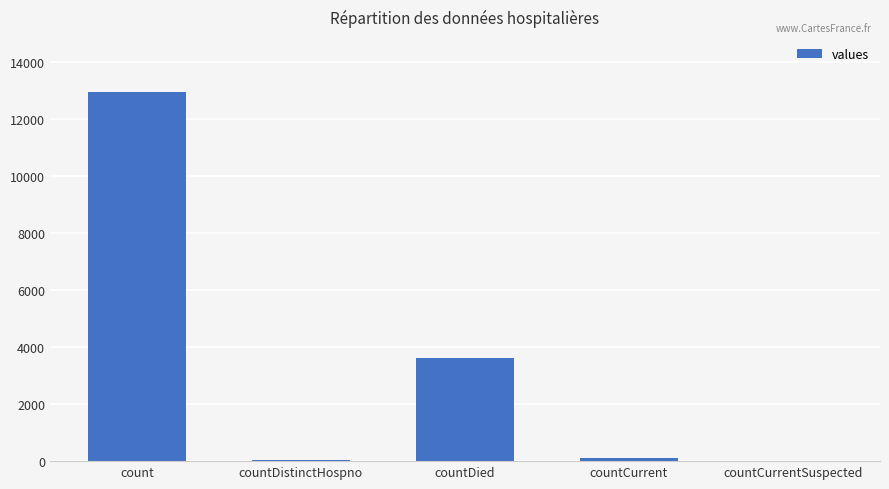

The value at countCurrent is 104. True or false?

True